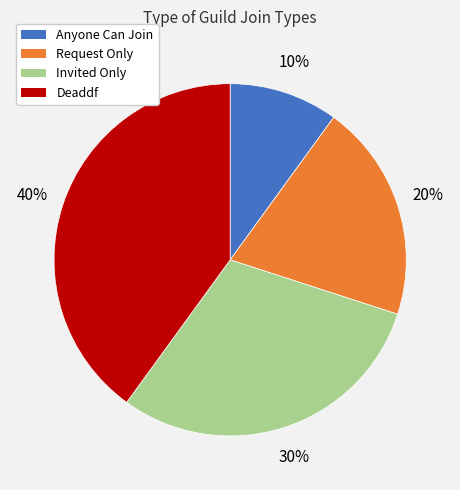

Combined, do Deaddf and Request Only account for over 50%?

Yes